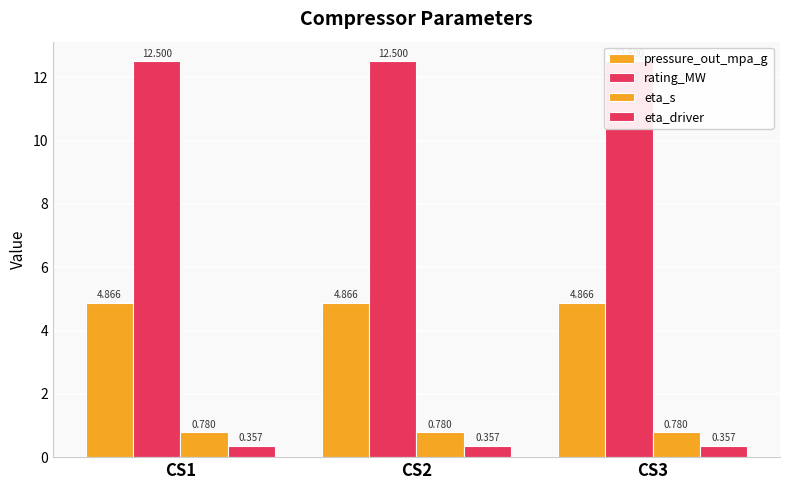

What is the value of the rating_MW bar at the 2nd from the left?

12.5